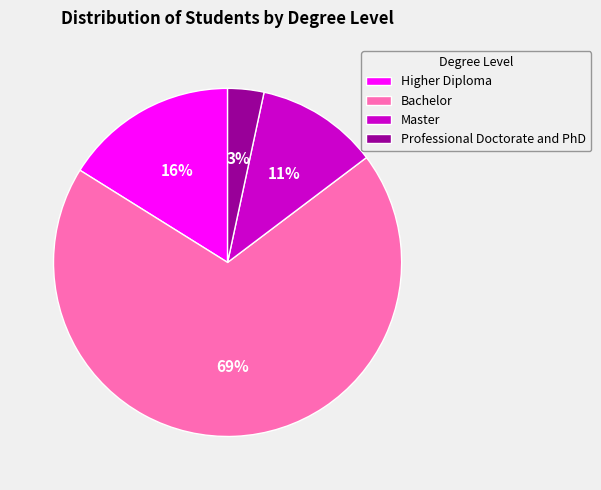

Which slice is the largest?

Bachelor